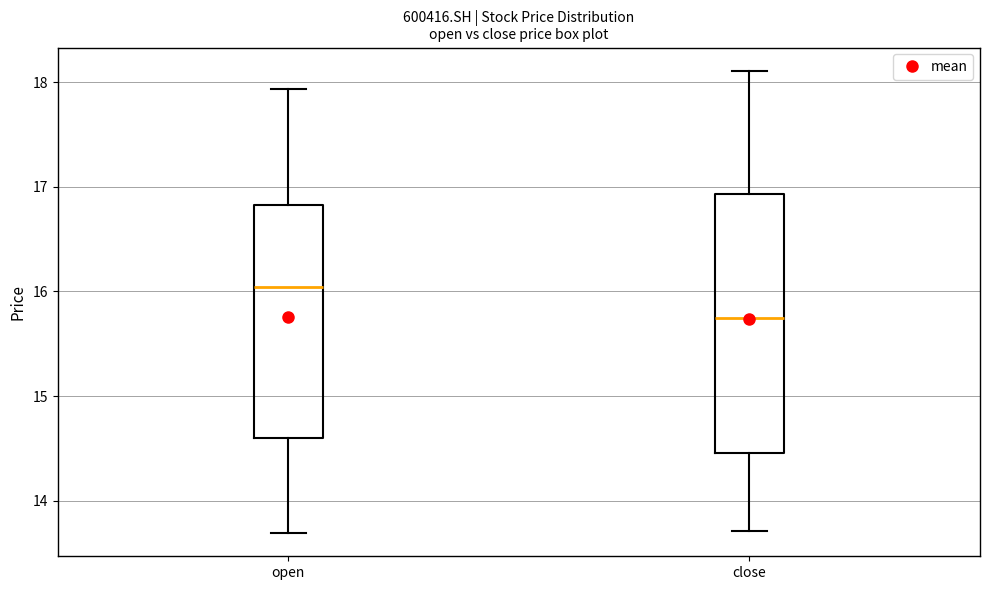

Which box is the tallest, from its lower edge to its upper edge?

close